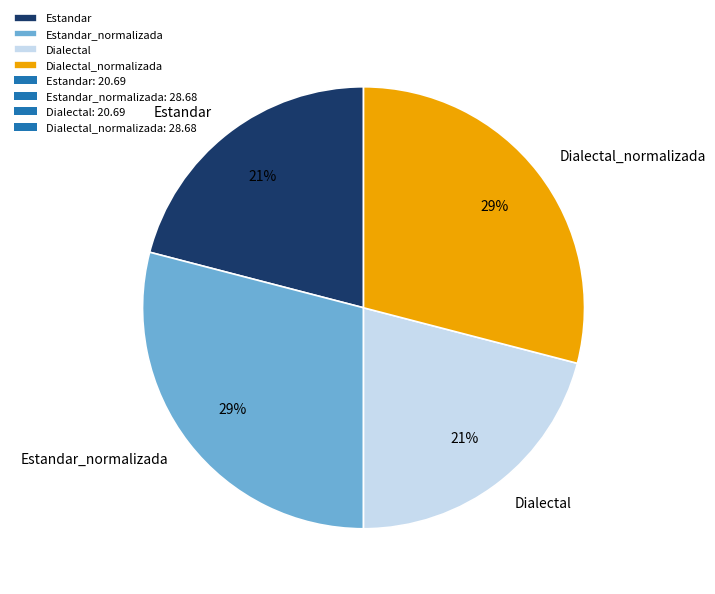

To the nearest percent, what is the average slice percentage?

25%